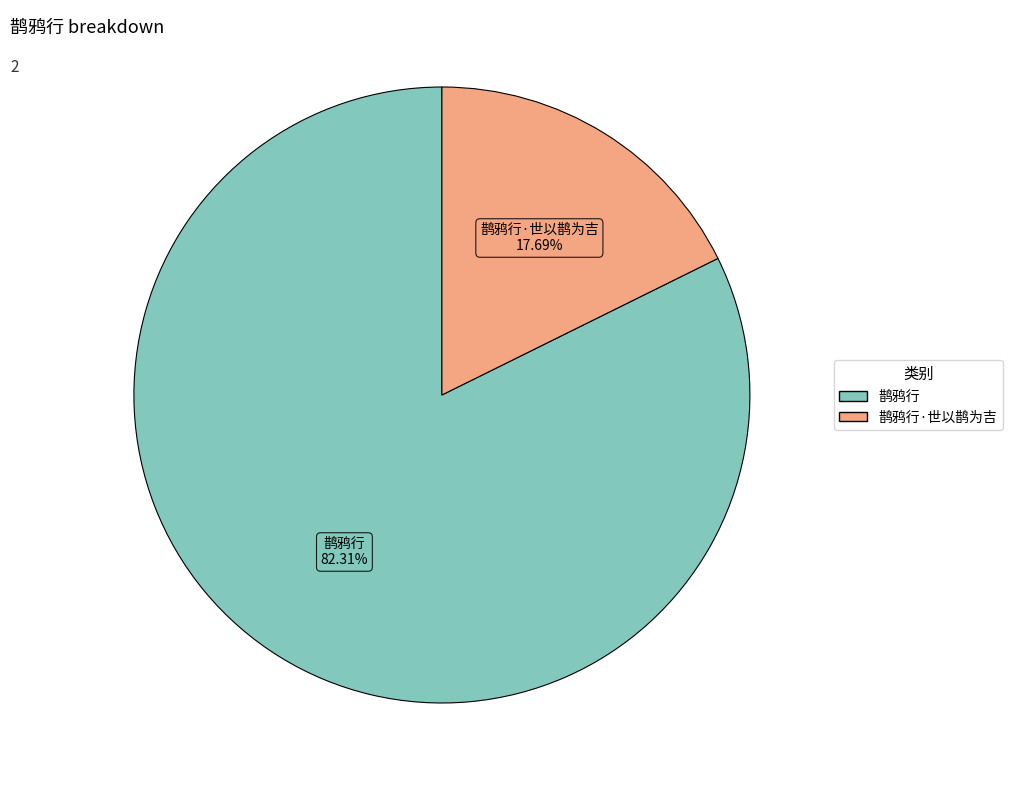

Is there a majority slice in this chart?

Yes